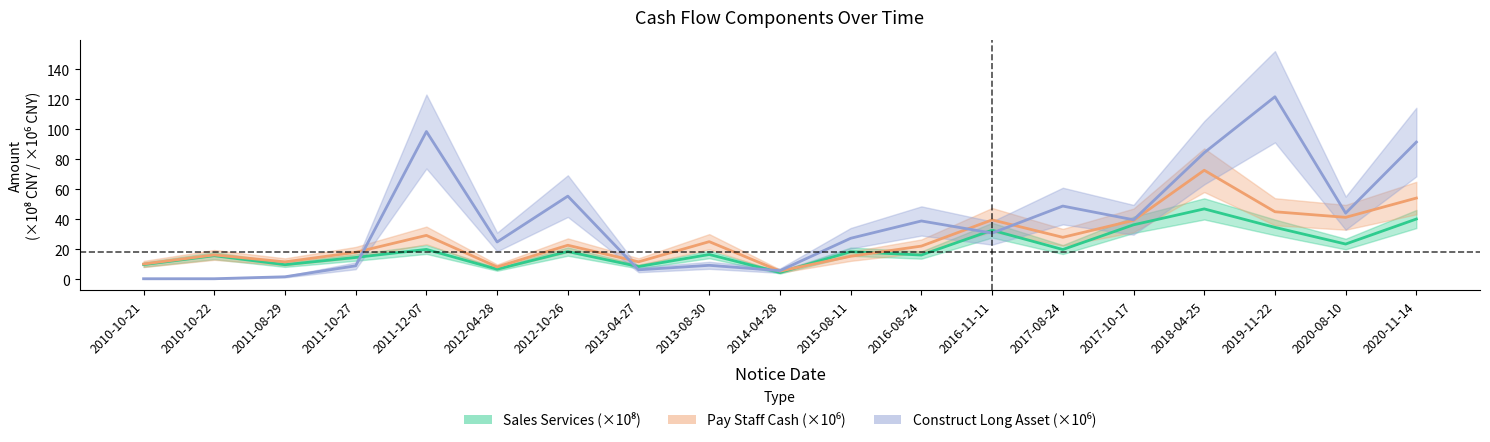

What is the difference between the second highest and second lowest values in the sales_services series?

33.4